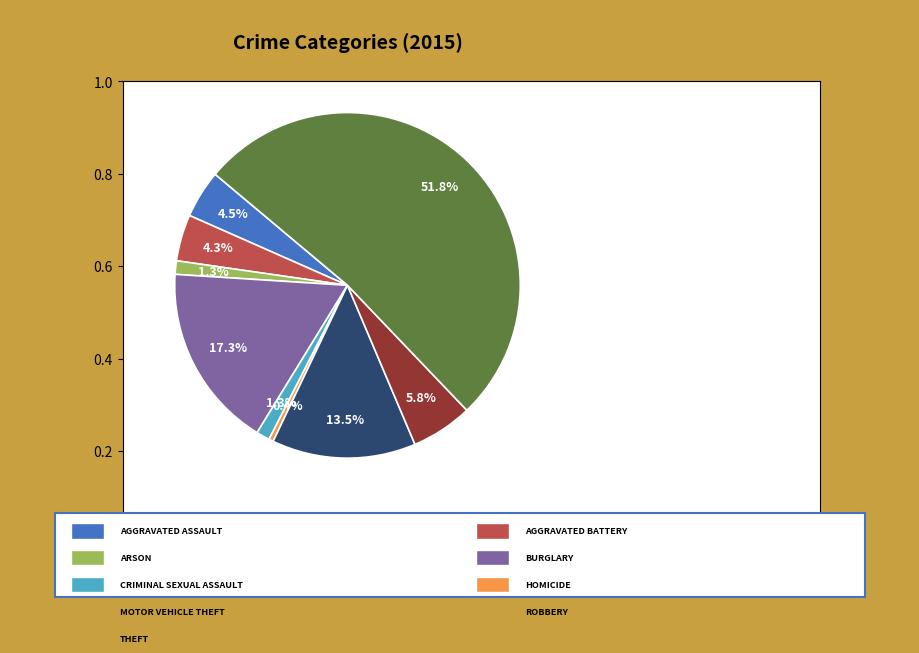

Is there a majority slice in this chart?

Yes